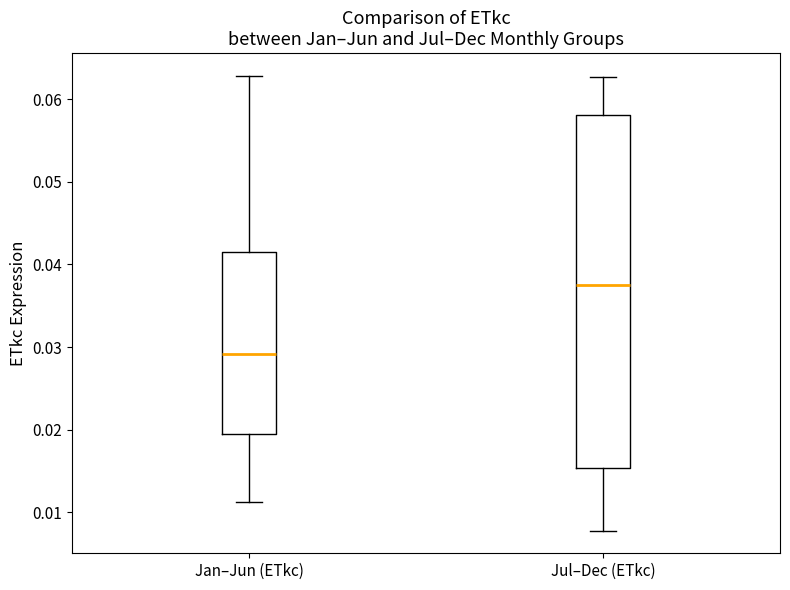

Reading left to right, transcribe this box plot: for each box, give where its median line is, the range the box spans, and where its two whiskers end, as read against the y-axis. The values are not printed on the chart, so give them approximately, as read against the axis.

Jan–Jun (ETkc): median 0.029, box 0.019 to 0.042, whiskers 0.011 to 0.063
Jul–Dec (ETkc): median 0.038, box 0.015 to 0.058, whiskers 0.008 to 0.063